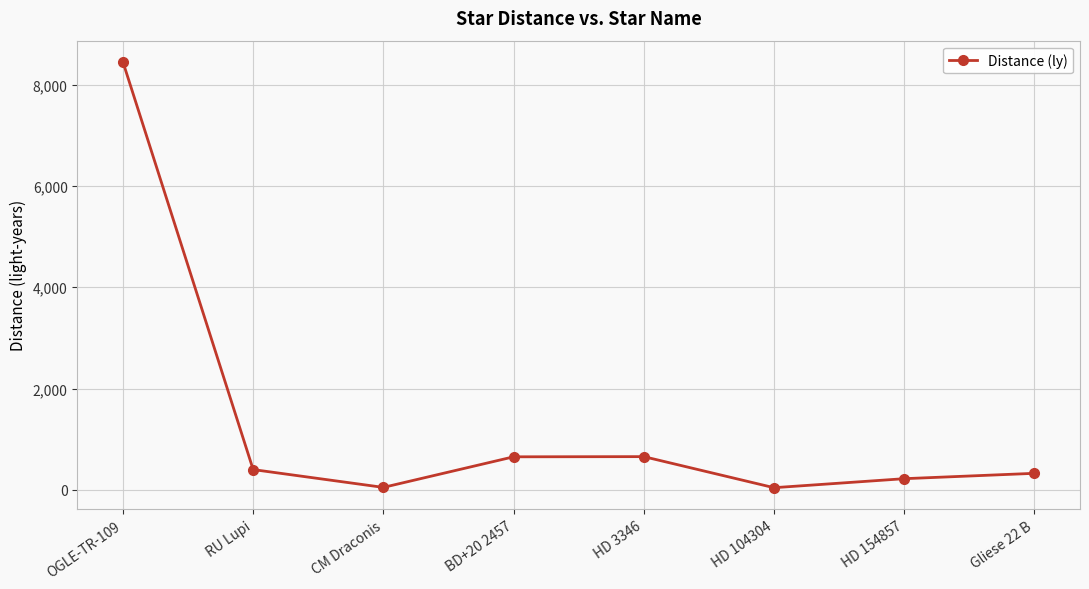

What is the difference between the maximum and minimum values?

8407.9